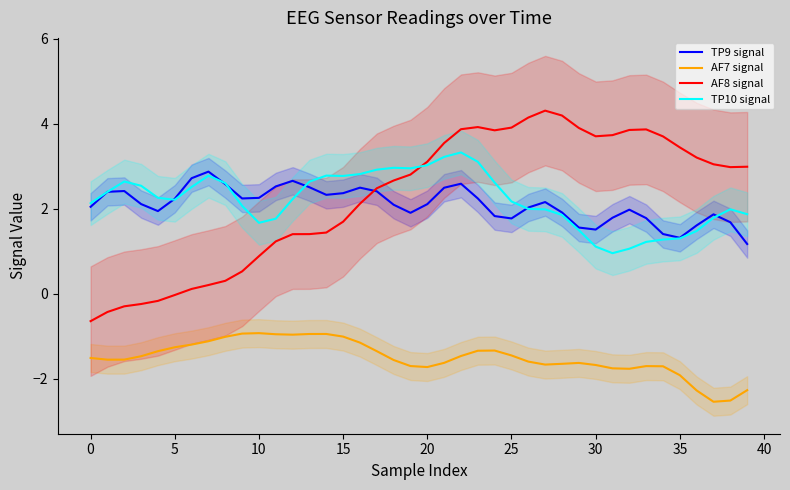

What is the difference between the highest and lowest values at 36?

5.5